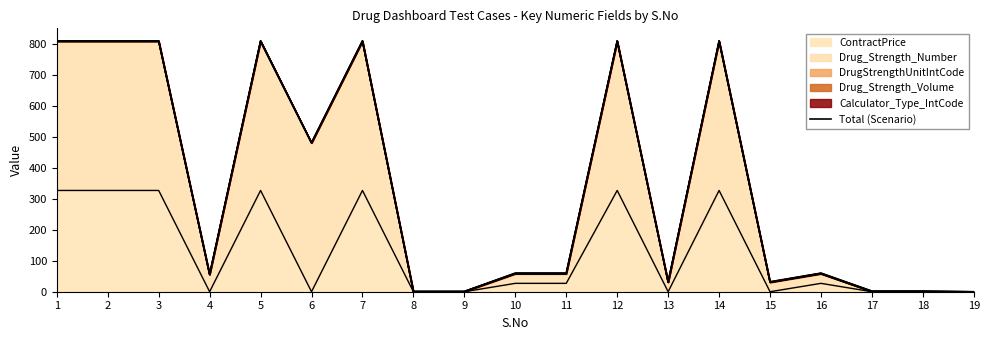

Count the number of values greater than 60.

11